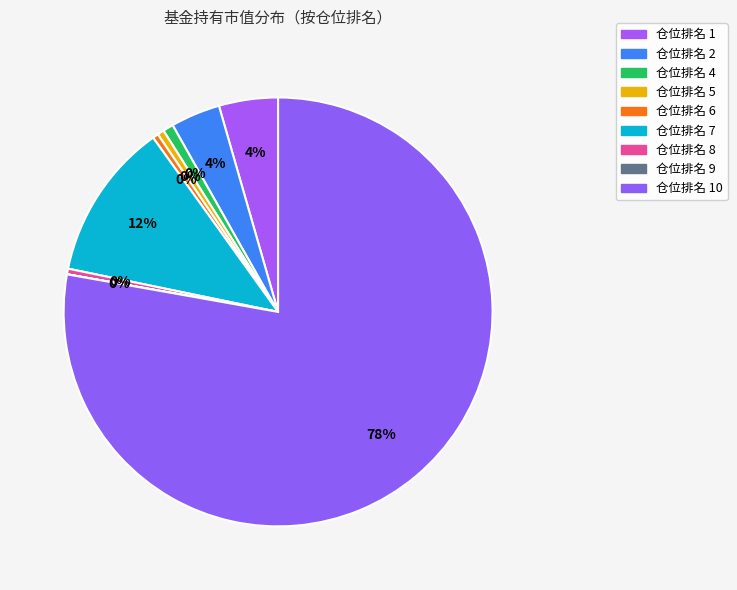

What percentage is the 仓位排名 1 slice, to the nearest percent?

4%